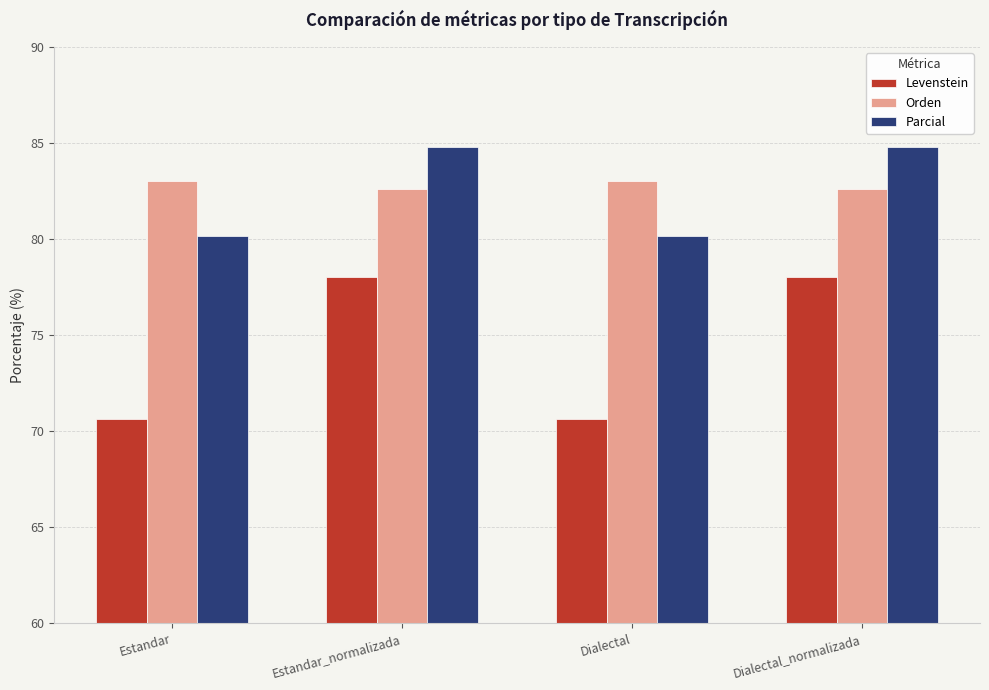

What is the label of the 1st bar from the right?

Dialectal_normalizada